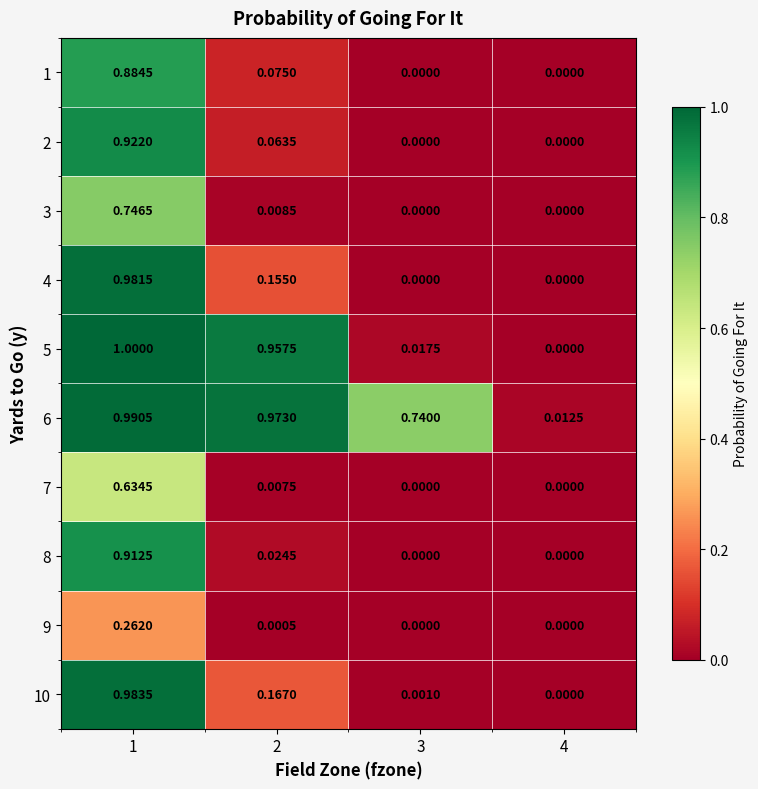

Which series has the largest range (max minus min)?

5